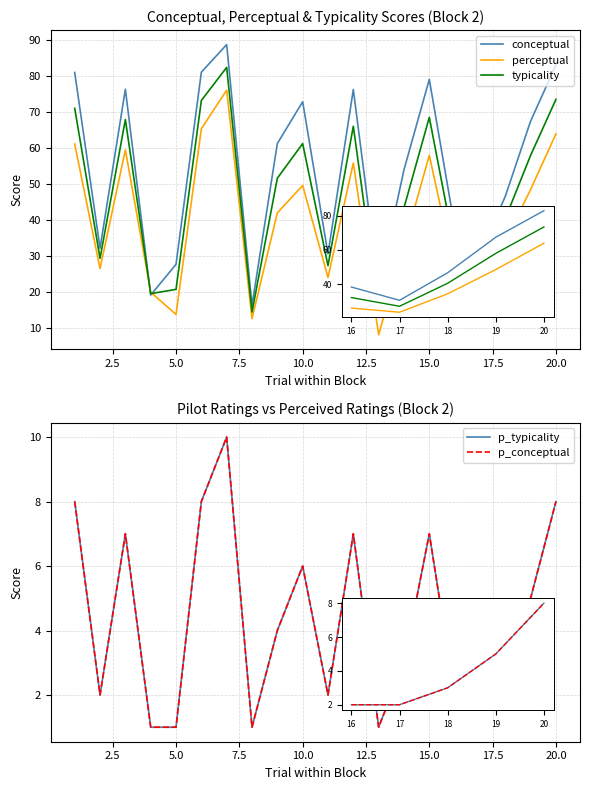

What is the difference between the maximum and minimum values in the conceptual series?

72.4